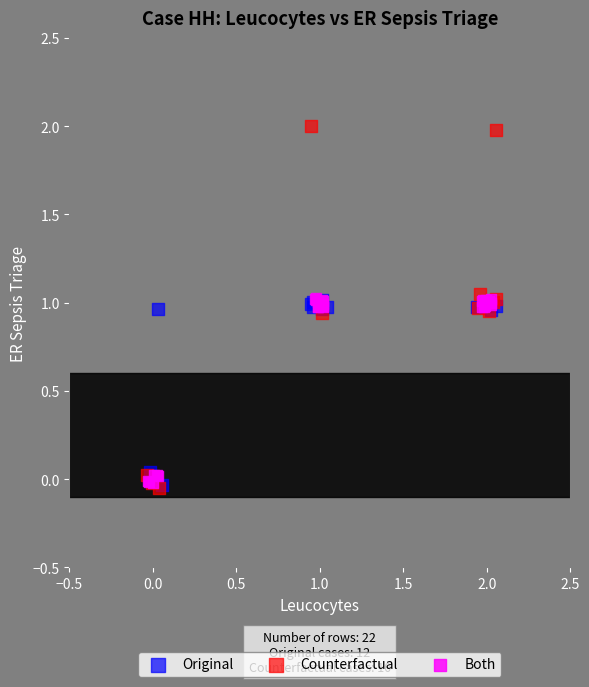

Which series reaches the maximum Y coordinate?

Counterfactual